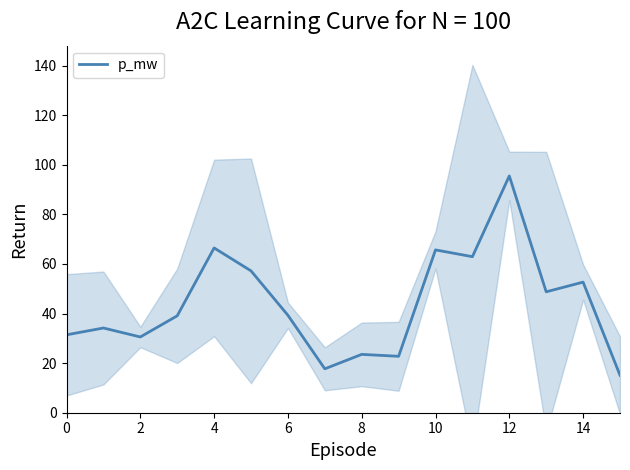

What is the sum of the values at 14 and 13?

101.4